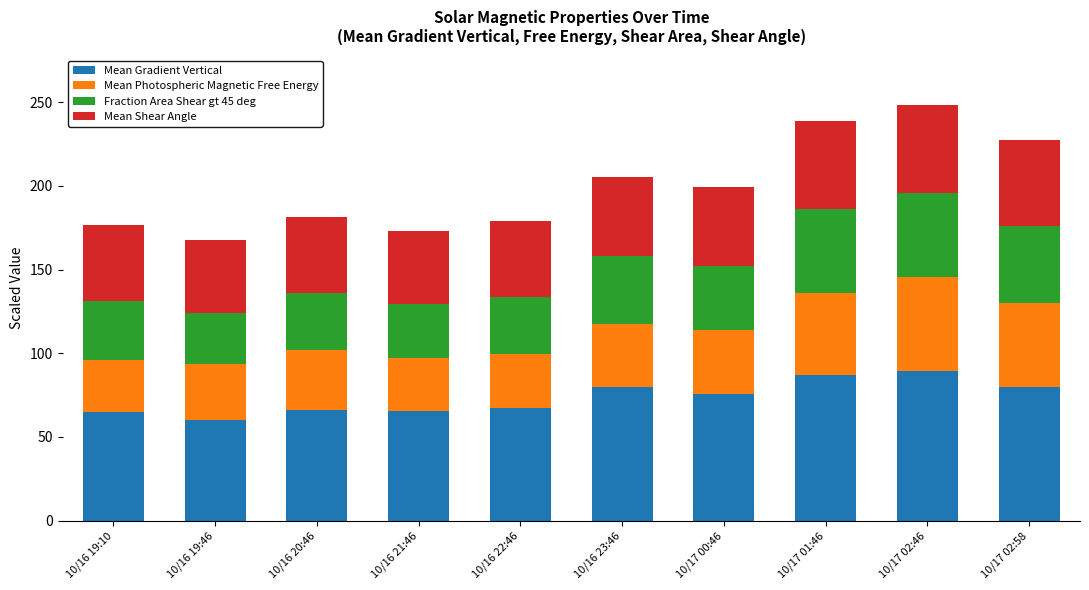

What is the lowest value of the Mean Gradient Vertical series?

60.2